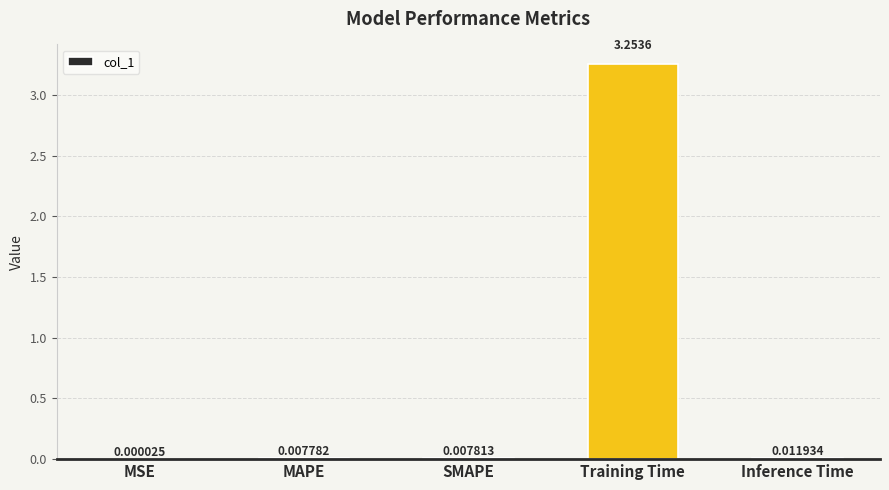

What is the change in value from Training Time to Inference Time?

-3.2